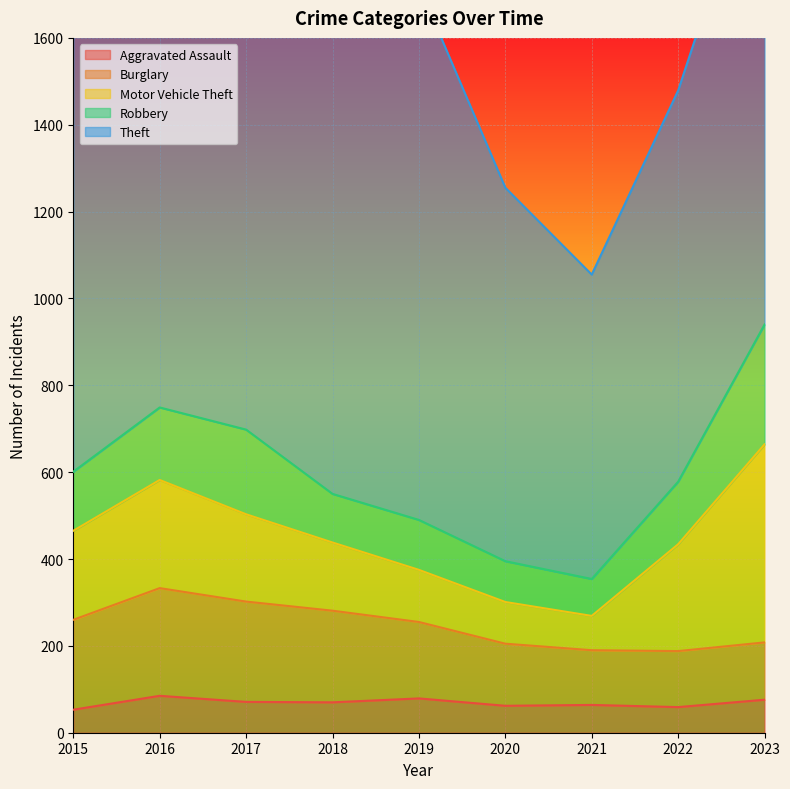

At which category is the sum across all series the highest?

2023